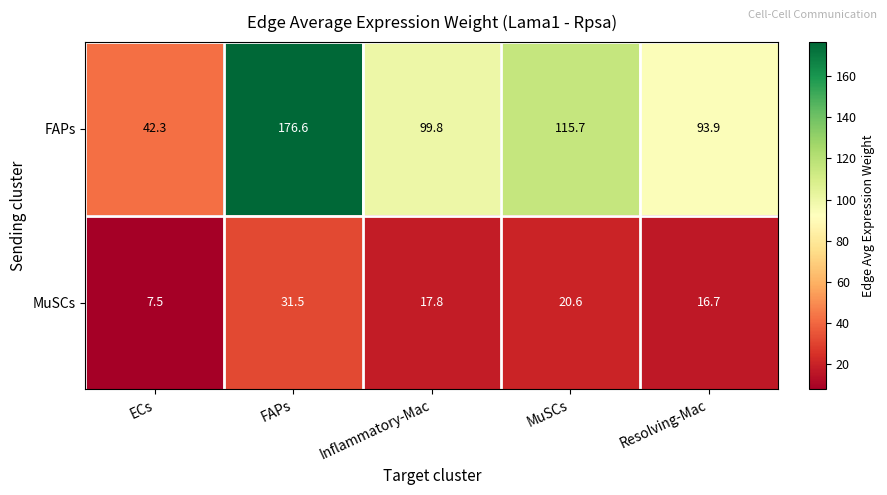

Reading left to right, list all the values displayed in this chart.

FAPs: ECs=42.3	FAPs=176.6	Inflammatory-Mac=99.8	MuSCs=115.7	Resolving-Mac=93.9
MuSCs: ECs=7.5	FAPs=31.5	Inflammatory-Mac=17.8	MuSCs=20.6	Resolving-Mac=16.7